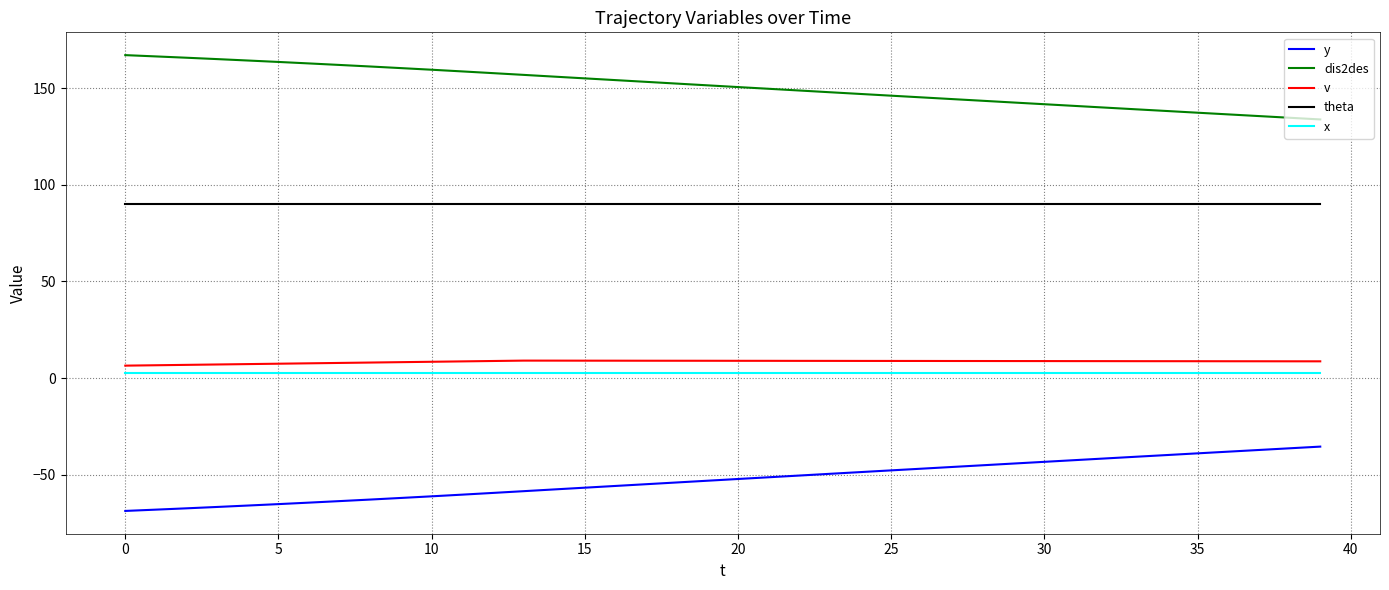

What is the sum of all x values?

100.0